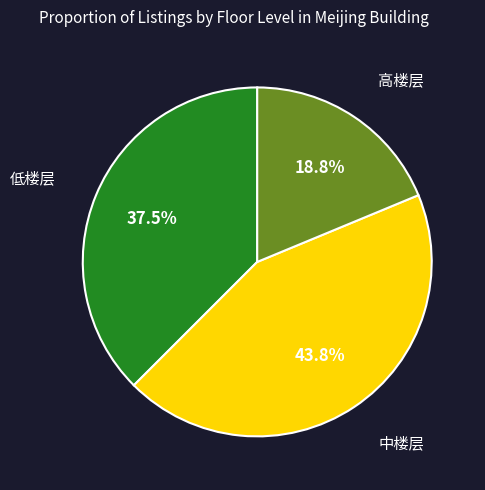

Is there a majority slice in this chart?

No